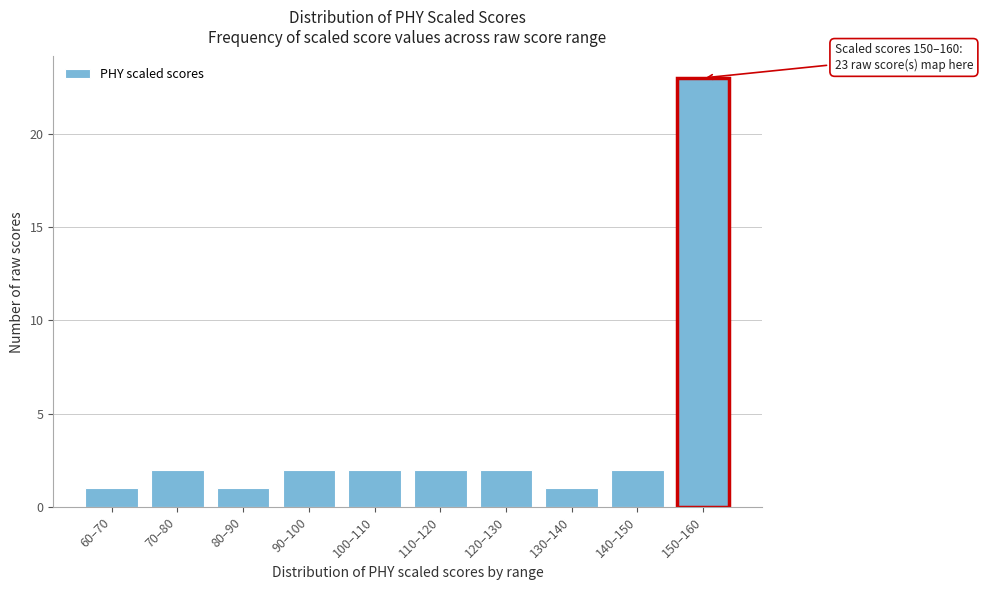

Reading left to right, transcribe all the data shown in this chart.

60–70=1	70–80=2	80–90=1	90–100=2	100–110=2	110–120=2	120–130=2	130–140=1	140–150=2	150–160=23